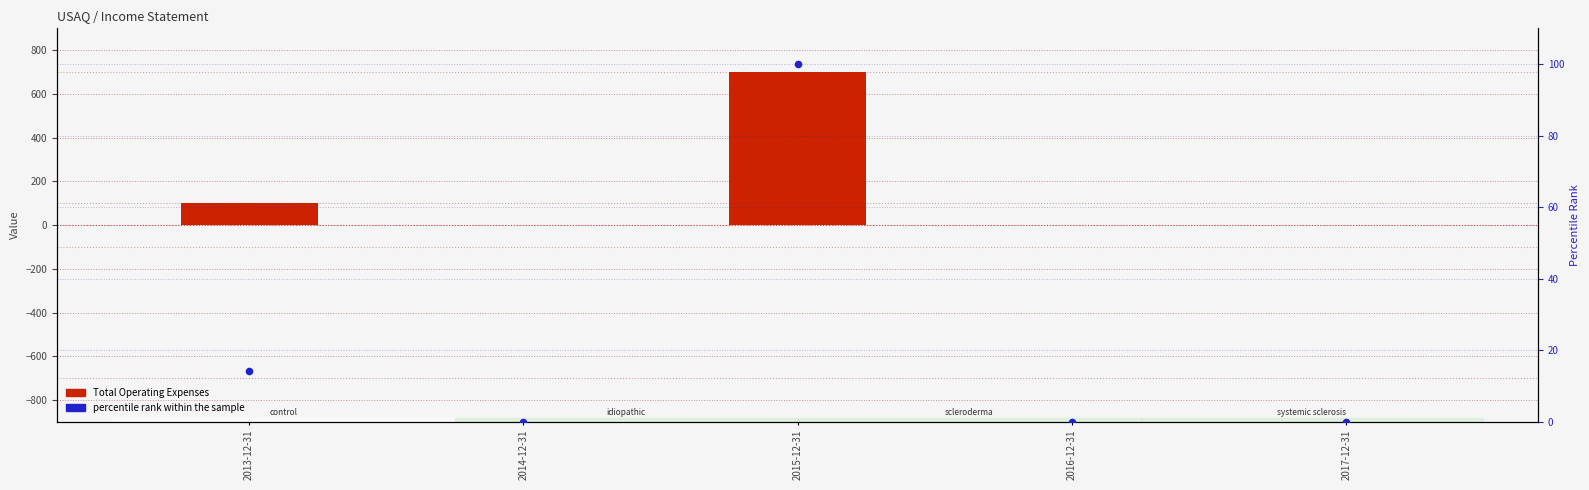

Which series reaches the maximum Y coordinate?

Total Operating Expenses